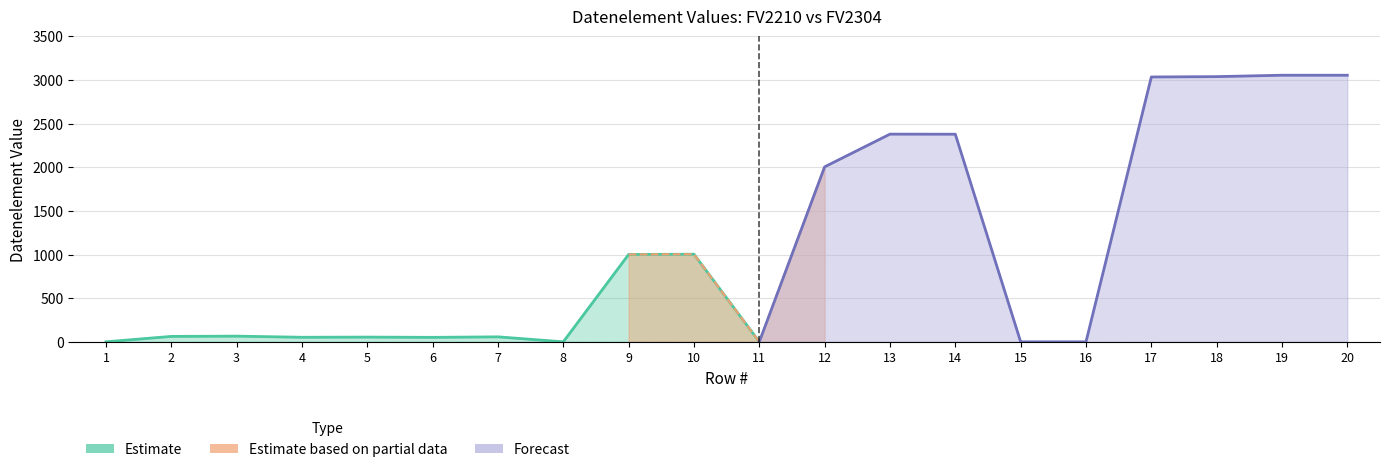

The value of Datenelement_FV2210 at 6 is 68. True or false?

False